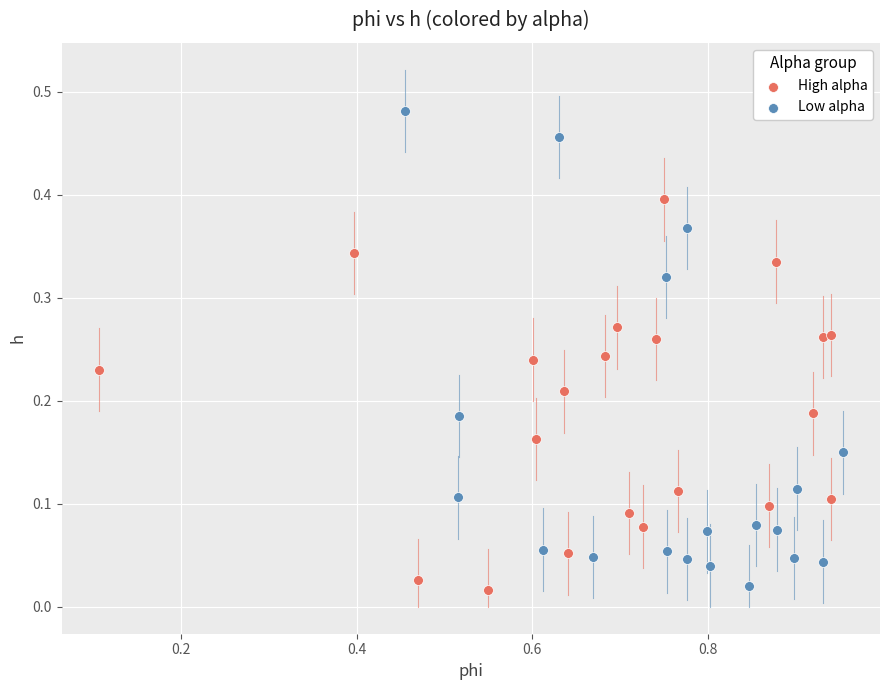

Which series reaches the maximum Y coordinate?

Low alpha